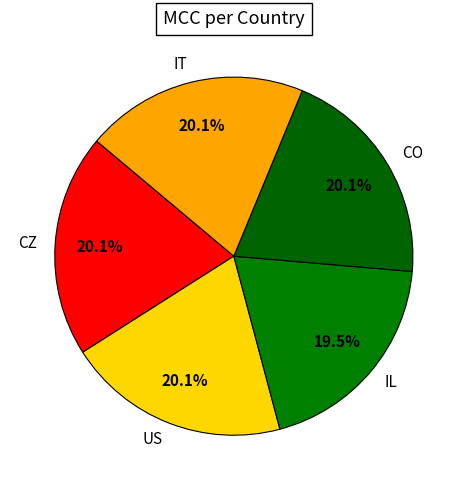

Does IT account for over 50% of the chart?

No